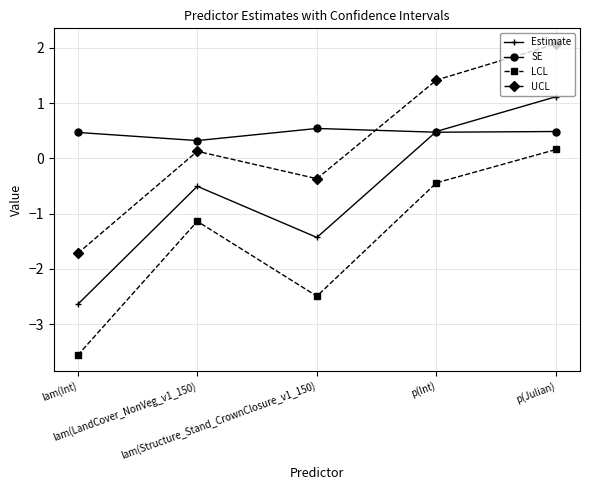

Which series has the largest total across all categories?

SE